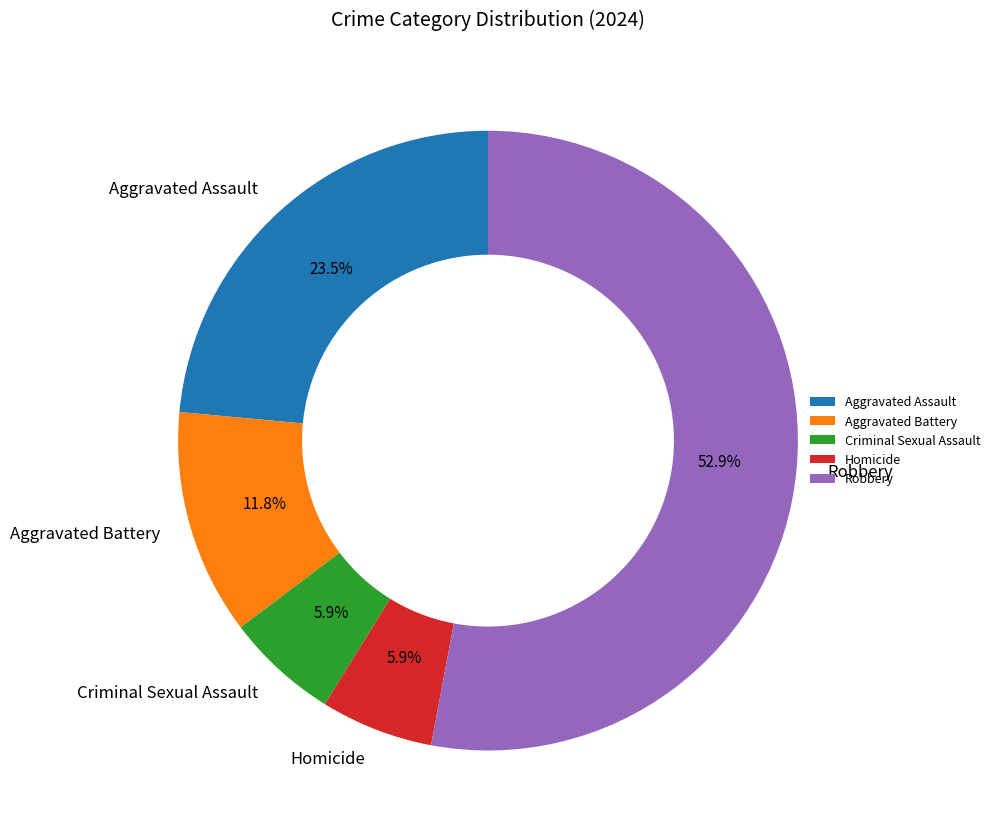

Which category has the biggest portion of the pie?

Robbery